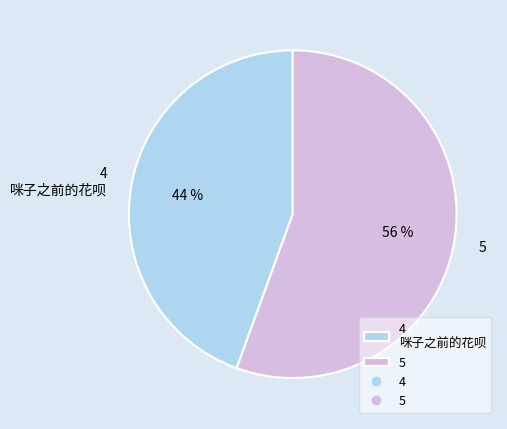

Is the sum of 4 咪子之前的花呗 and 5 greater than half?

Yes